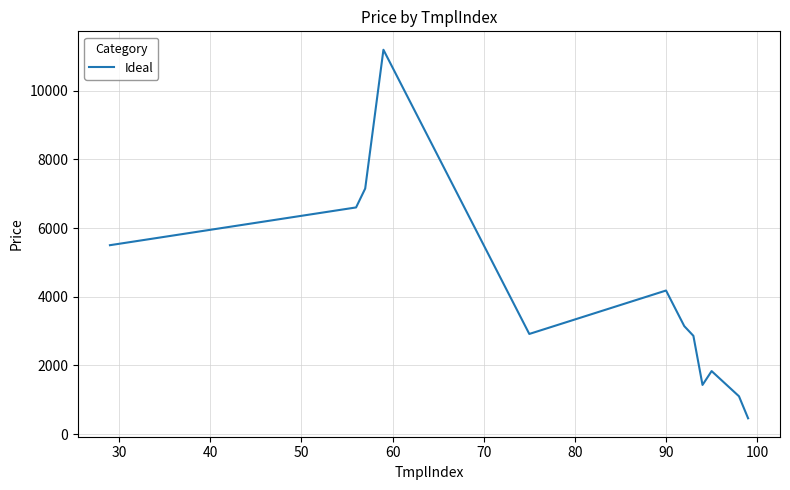

Is this an area chart (filled region under the line)?

No